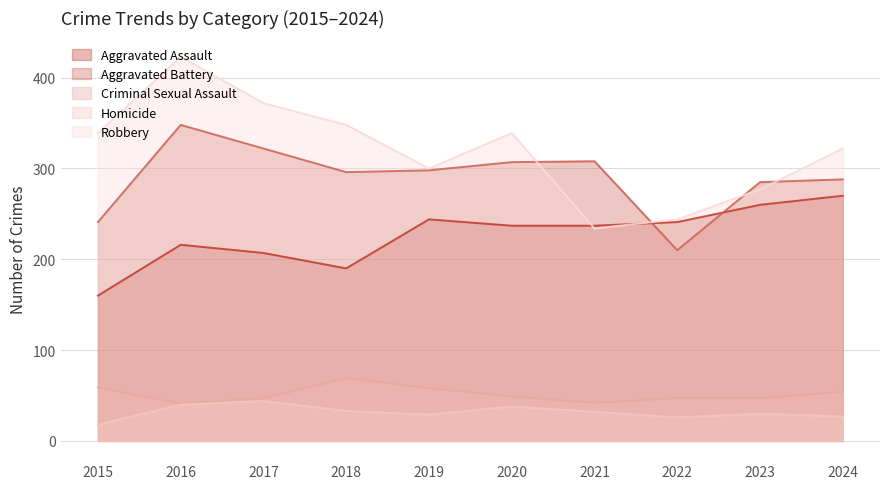

What is the difference between the second highest and minimum values in the Robbery series?

138